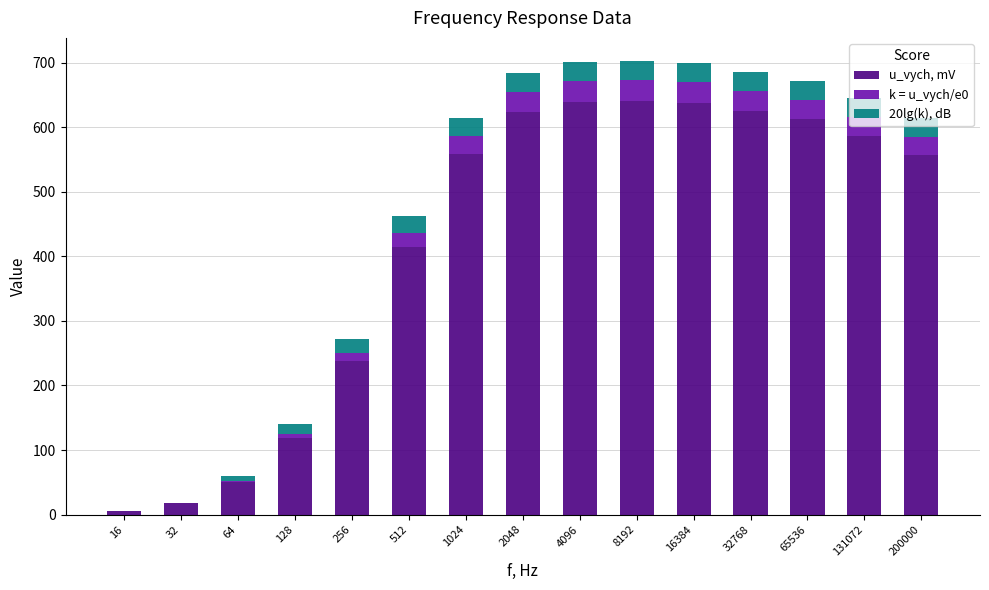

What is the maximum value for u_vych, mV?

641.0